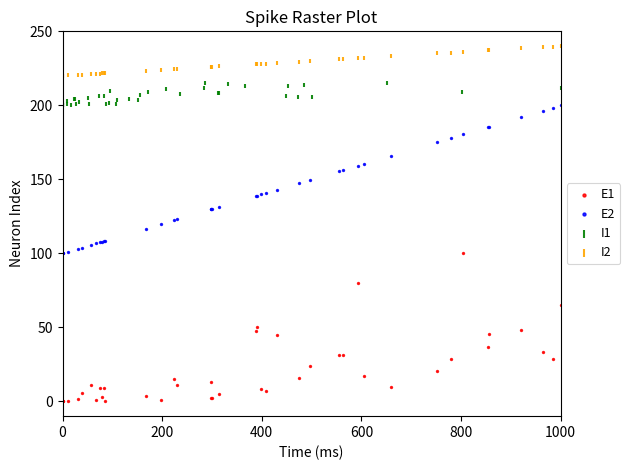

Which series contains the lowest Y value?

E1